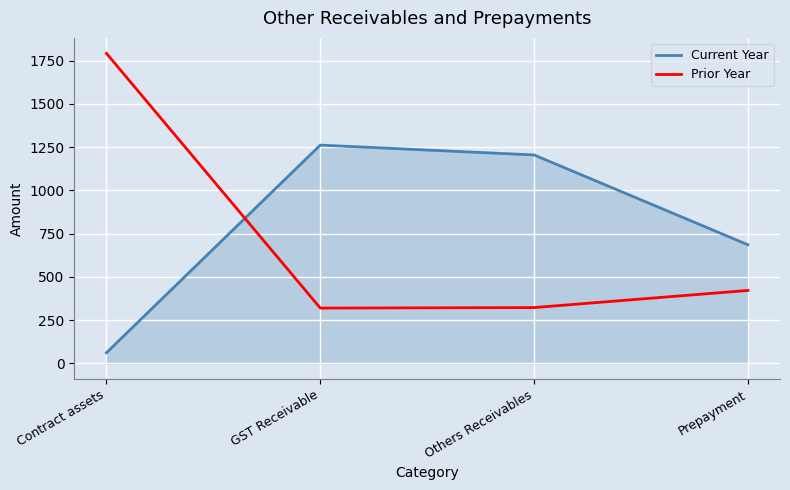

The Prior Year series shows 422 at Prepayment. True or false?

True